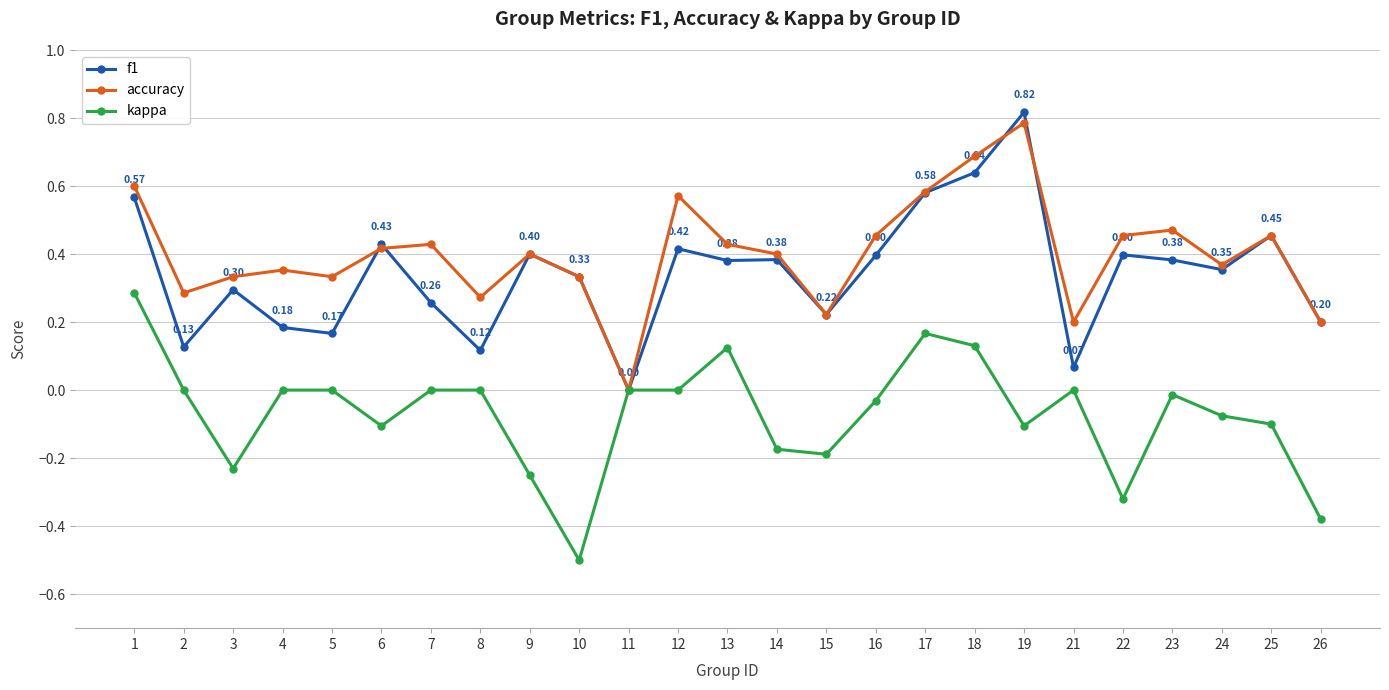

Which series has the largest range (max minus min)?

f1